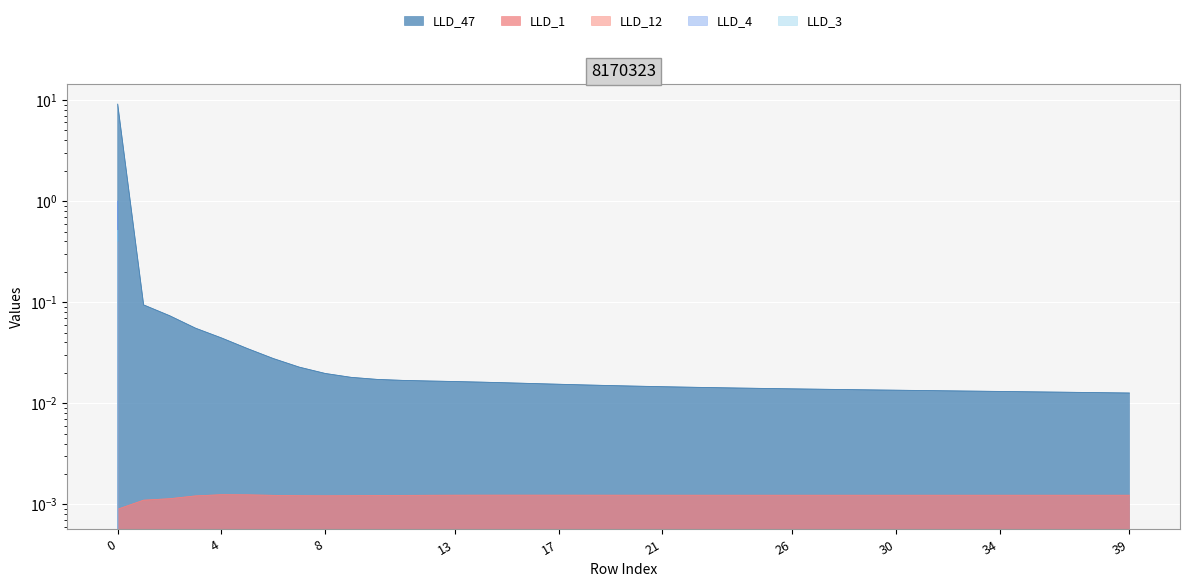

What are all the series names shown in the legend?

LLD_1, LLD_3, LLD_4, LLD_12, LLD_47